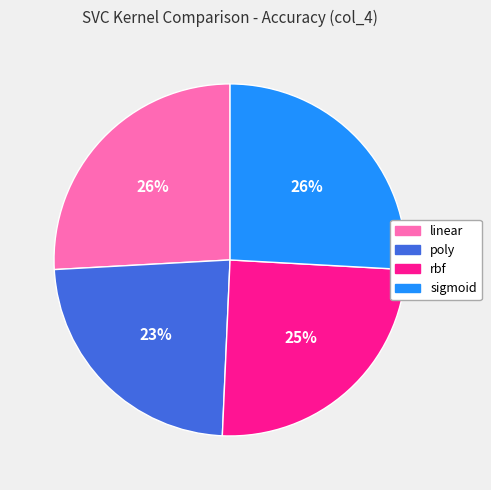

Is there any slice that represents more than half of the pie?

No